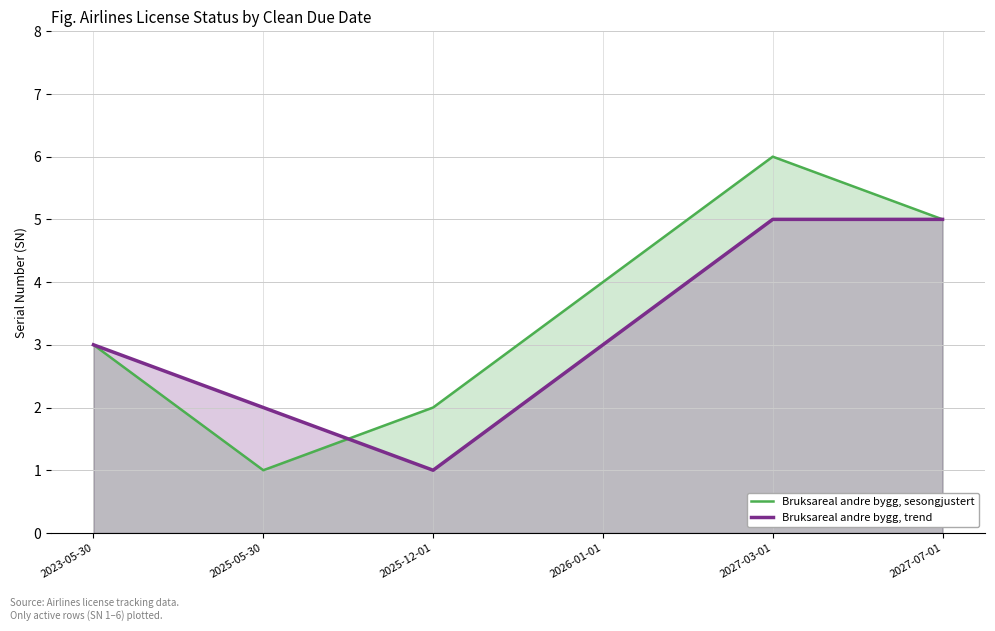

Where does the Bruksareal andre bygg, sesongjustert series first go above 4?

2027-03-01